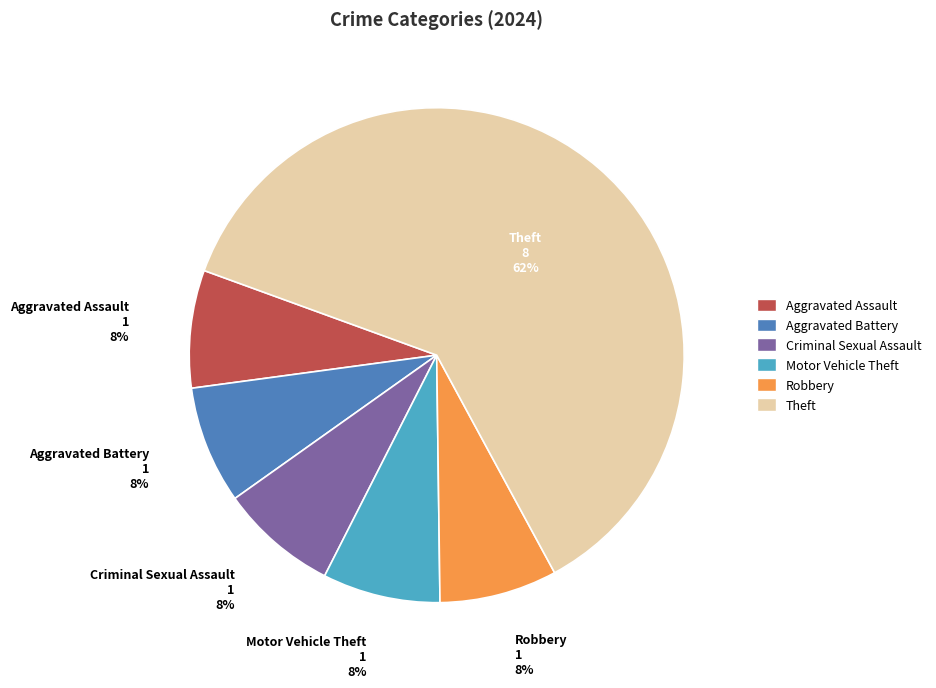

Does any single category account for the majority?

Yes